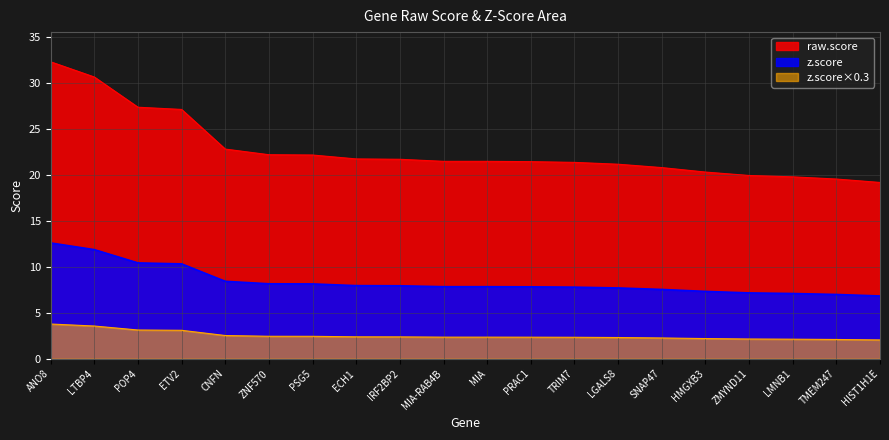

At which category is the sum across all series the highest?

ANO8